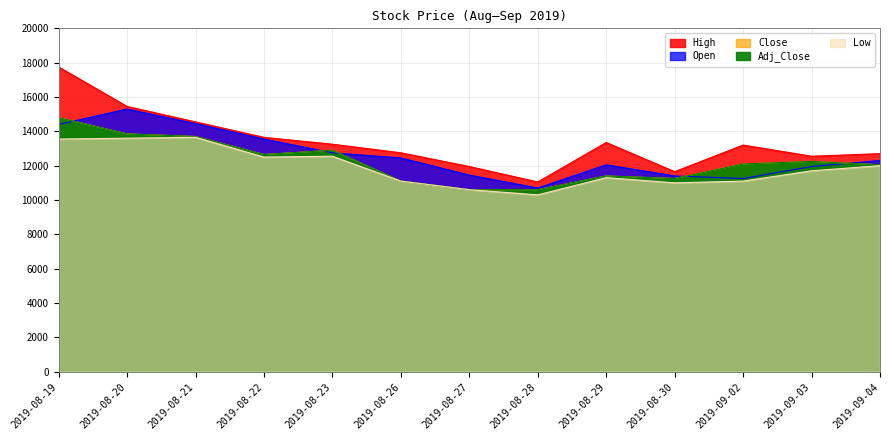

What is the label of the 11th point from the left?

2019-09-02